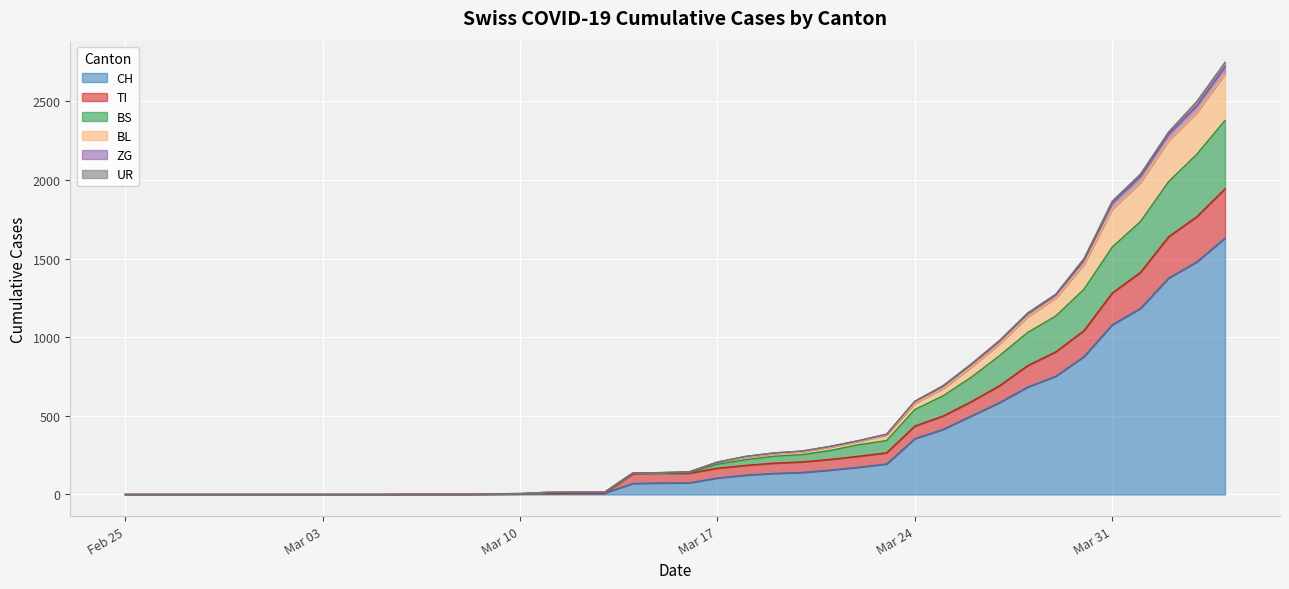

The value of CH at Mar 17 is 105. True or false?

True